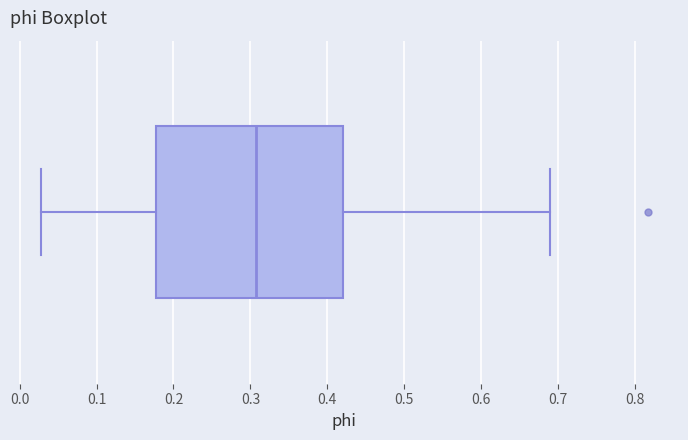

Read this box plot against the x-axis: the position of the median line, the range covered by the box, and the ends of both whiskers. The values are not printed on the chart, so give them approximately, as read against the axis.

median 0.31, box 0.18 to 0.42, whiskers 0.03 to 0.69